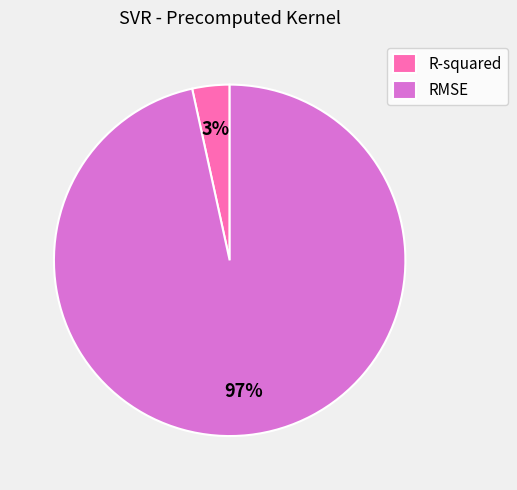

To the nearest percent, what is the combined percentage of R-squared and RMSE?

100%